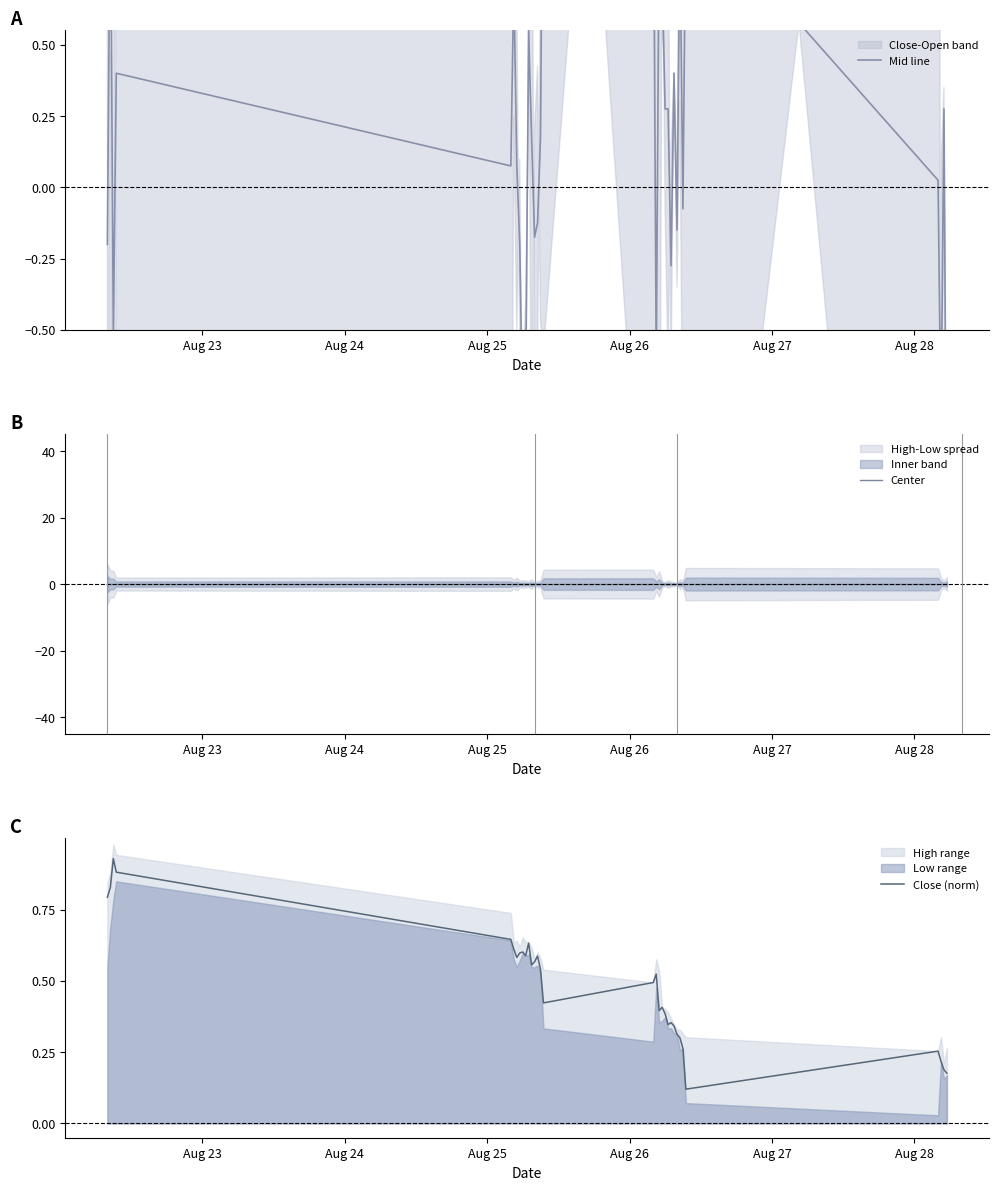

True or false: Close (norm) and Center intersect in this chart.

False